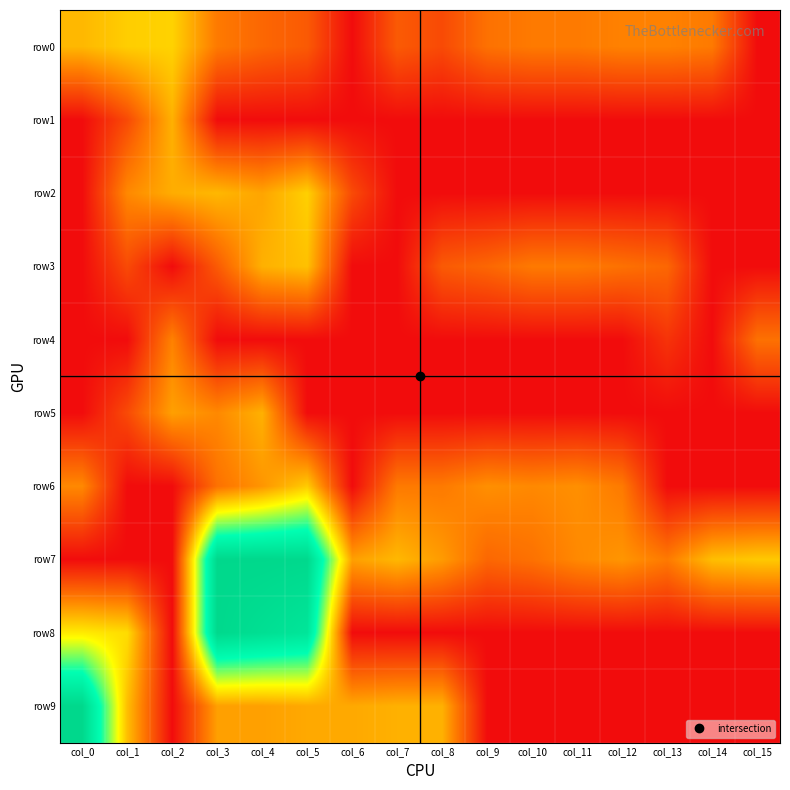

Which series has the largest total across all categories?

row7